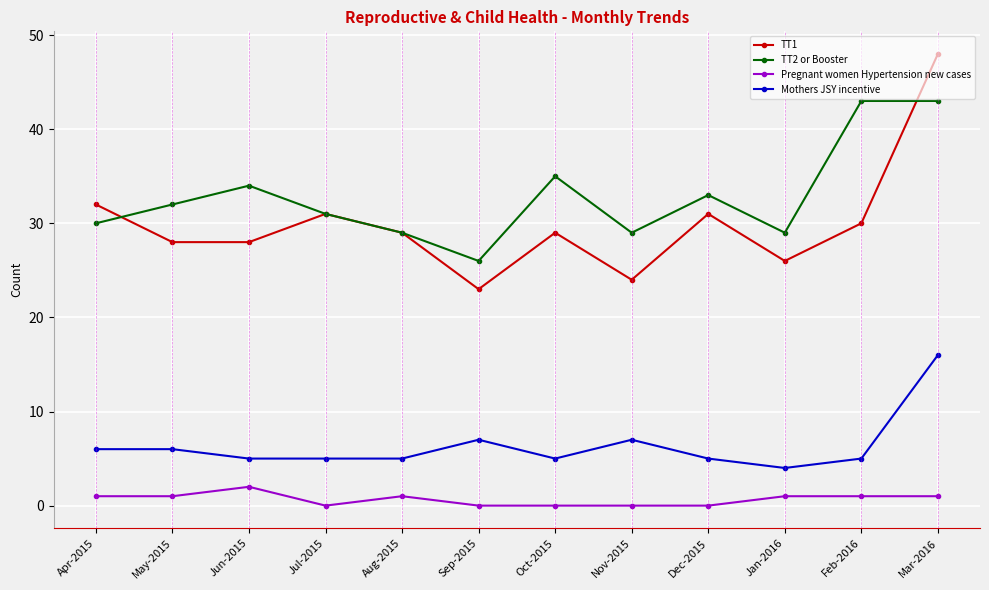

Reading left to right, what are all the values shown in this chart?

TT1: Apr-2015=32	May-2015=28	Jun-2015=28	Jul-2015=31	Aug-2015=29	Sep-2015=23	Oct-2015=29	Nov-2015=24	Dec-2015=31	Jan-2016=26	Feb-2016=30	Mar-2016=48
TT2 or Booster: Apr-2015=30	May-2015=32	Jun-2015=34	Jul-2015=31	Aug-2015=29	Sep-2015=26	Oct-2015=35	Nov-2015=29	Dec-2015=33	Jan-2016=29	Feb-2016=43	Mar-2016=43
Pregnant women Hypertension new cases: Apr-2015=1	May-2015=1	Jun-2015=2	Jul-2015=0	Aug-2015=1	Sep-2015=0	Oct-2015=0	Nov-2015=0	Dec-2015=0	Jan-2016=1	Feb-2016=1	Mar-2016=1
Mothers JSY incentive: Apr-2015=6	May-2015=6	Jun-2015=5	Jul-2015=5	Aug-2015=5	Sep-2015=7	Oct-2015=5	Nov-2015=7	Dec-2015=5	Jan-2016=4	Feb-2016=5	Mar-2016=16